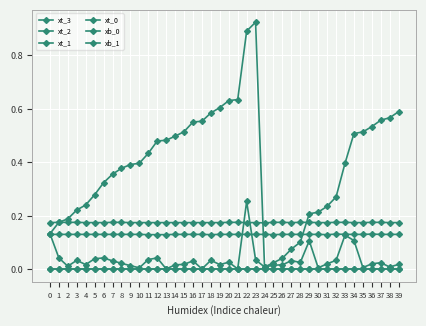

True or false: xb_0 and xt_2 intersect in this chart.

False